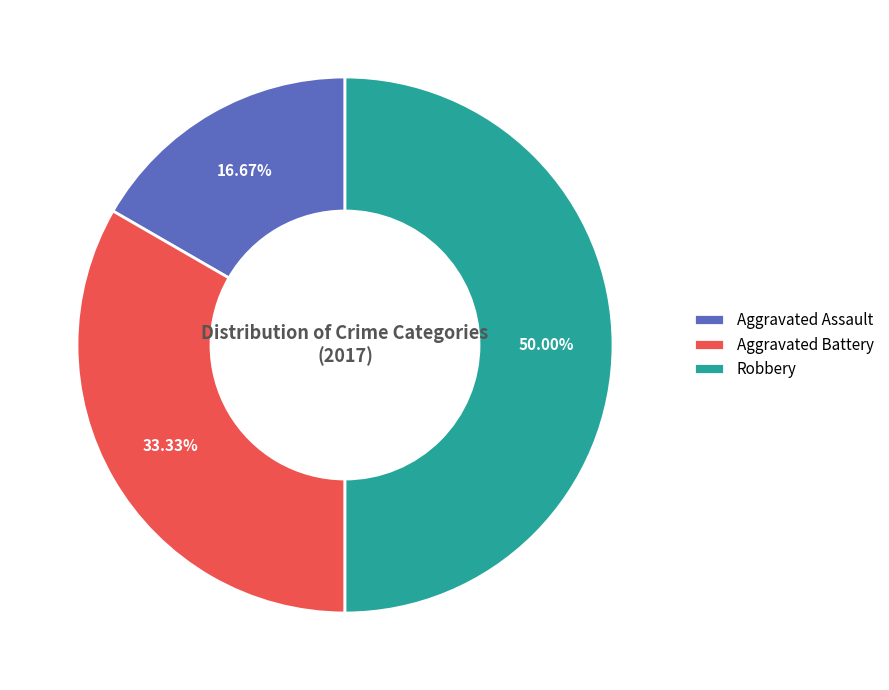

What percentage is the Robbery slice, to the nearest percent?

50%